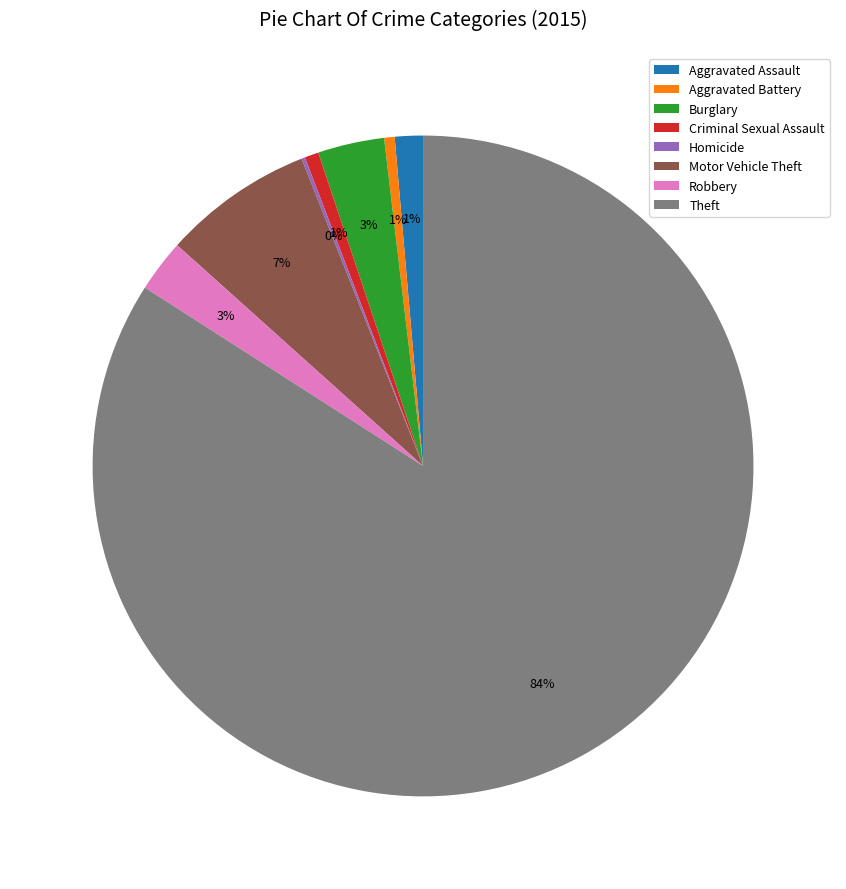

Which slice represents more than half of the pie?

Theft